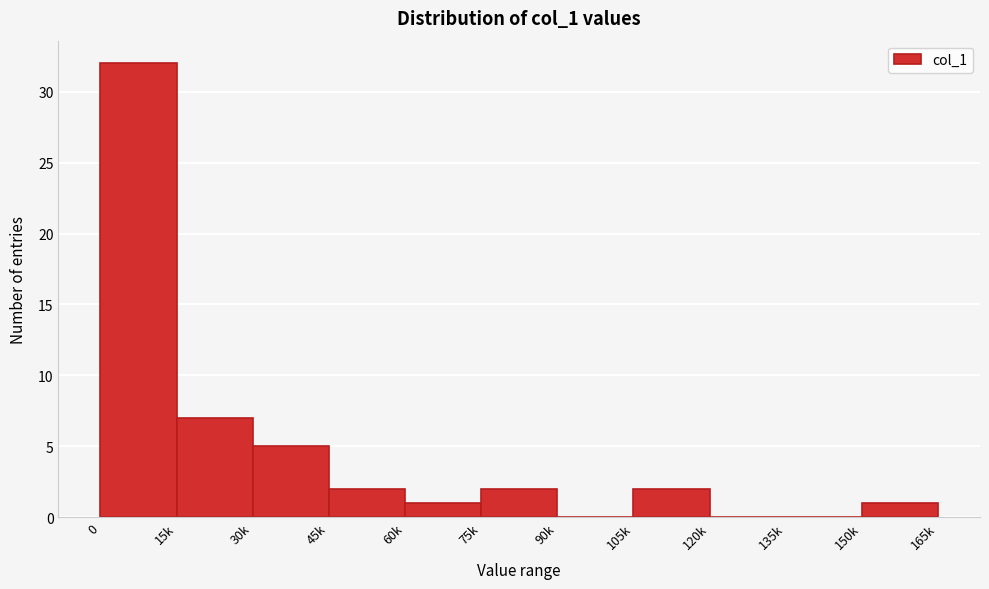

Reading right to left, what are all the values shown in this chart?

150k=1	135k=0	120k=0	105k=2	90k=0	75k=2	60k=1	45k=2	30k=5	15k=7	0=32